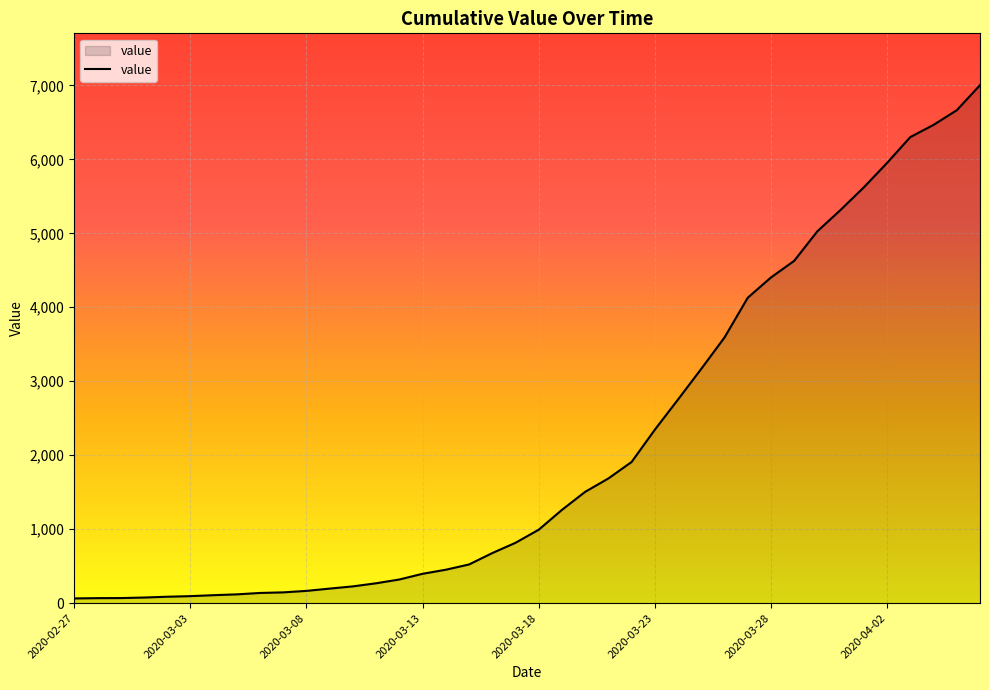

What is the difference between the maximum and minimum values?

6939